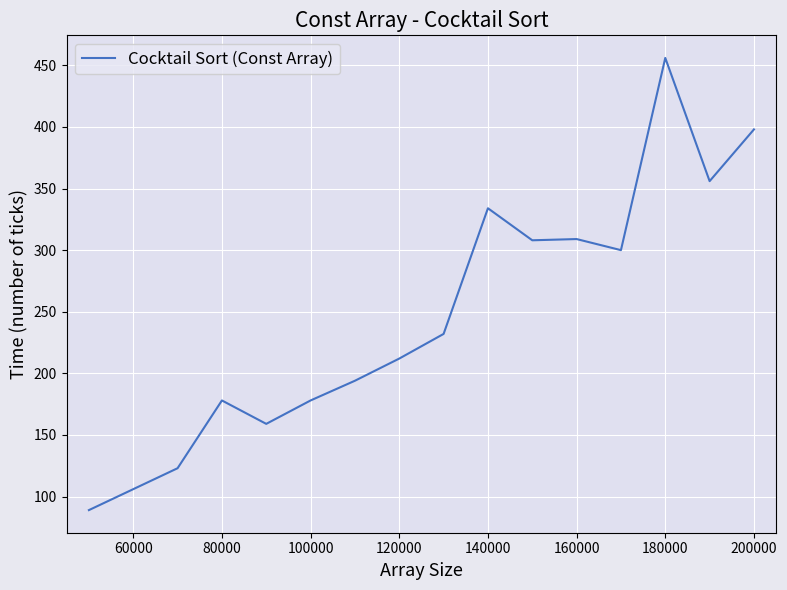

What is the difference between the maximum and minimum values?

367